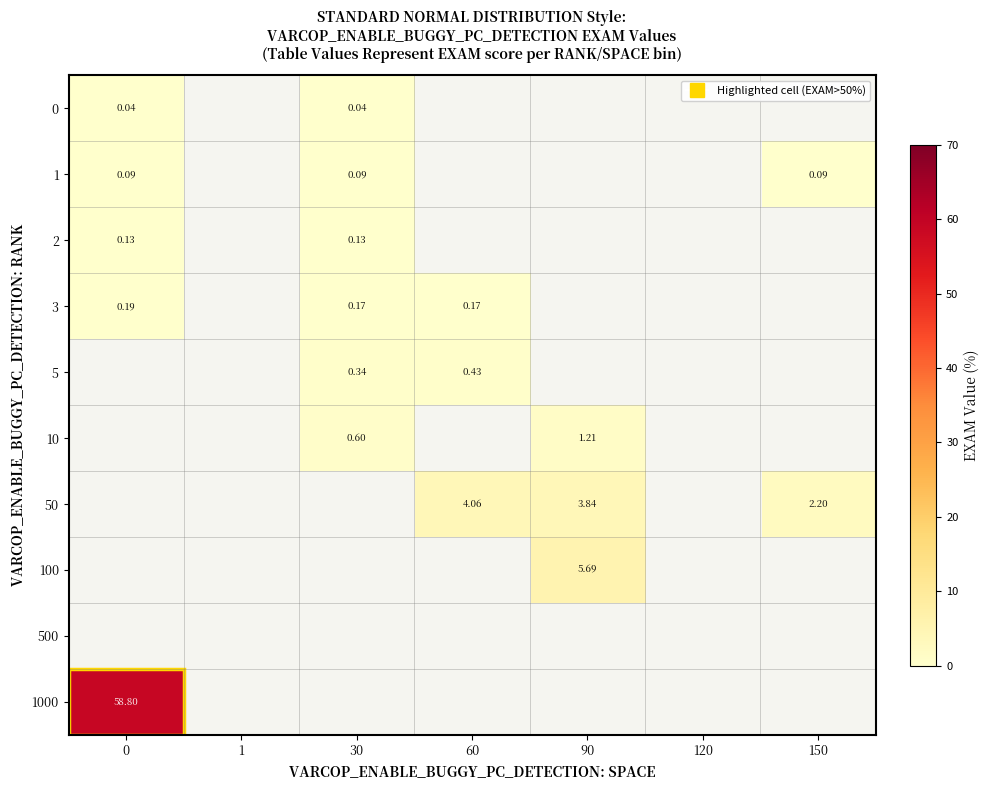

What value does the 3 series have at 60?

0.2